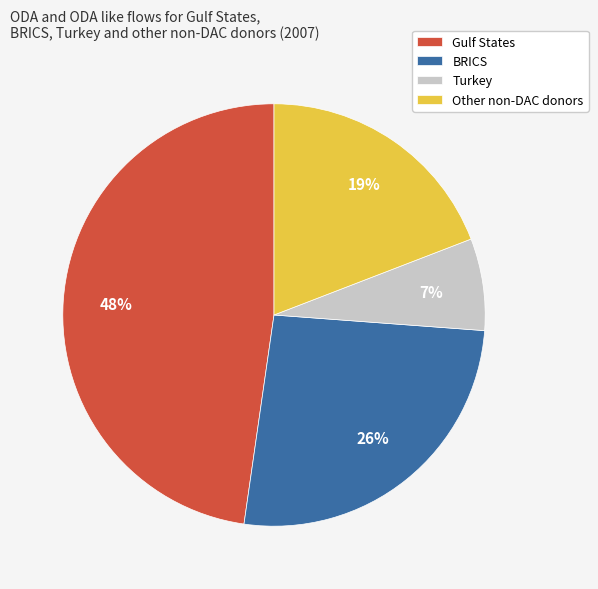

Is Other non-DAC donors the majority of the pie?

No